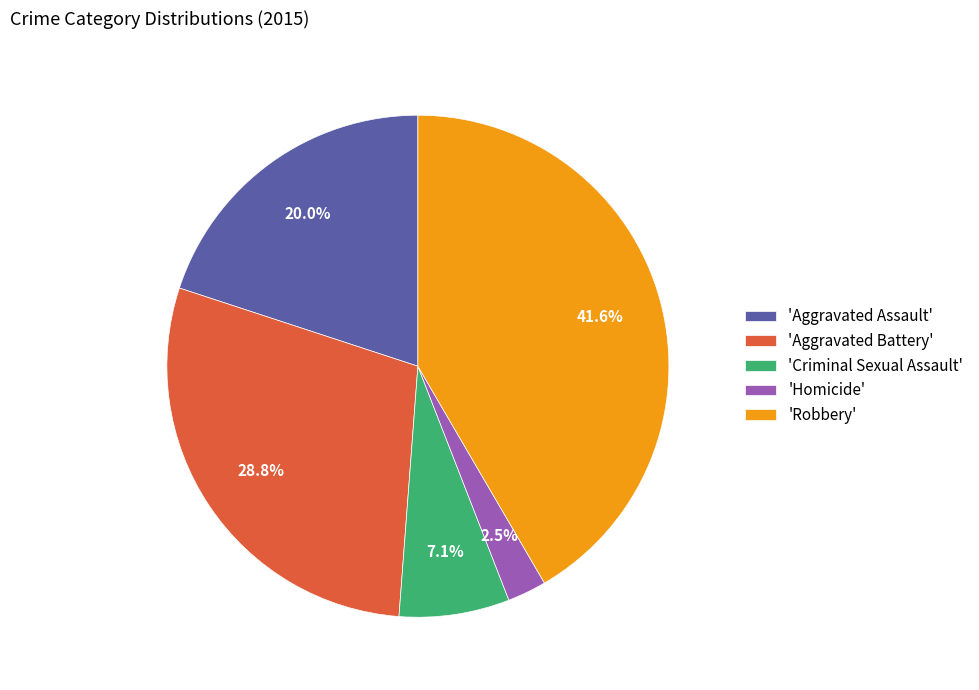

How many segments does this pie chart have?

5